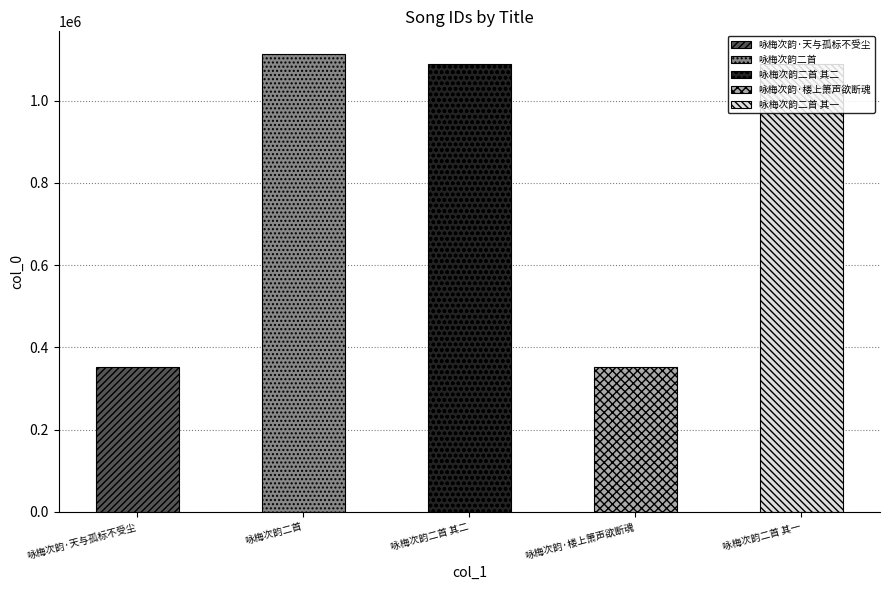

Reading left to right, extract all data points from this chart.

咏梅次韵·天与孤标不受尘=352031	咏梅次韵二首=1112903	咏梅次韵二首 其二=1089265	咏梅次韵·楼上箫声欲断魂=351806	咏梅次韵二首 其一=1089264